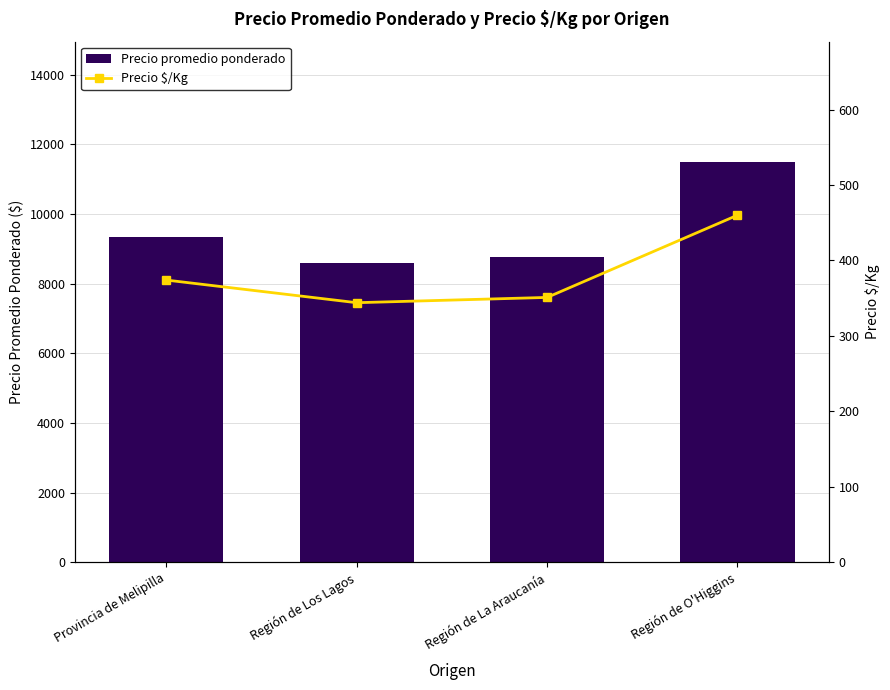

How many data points in Precio promedio ponderado are less than 9345?

2